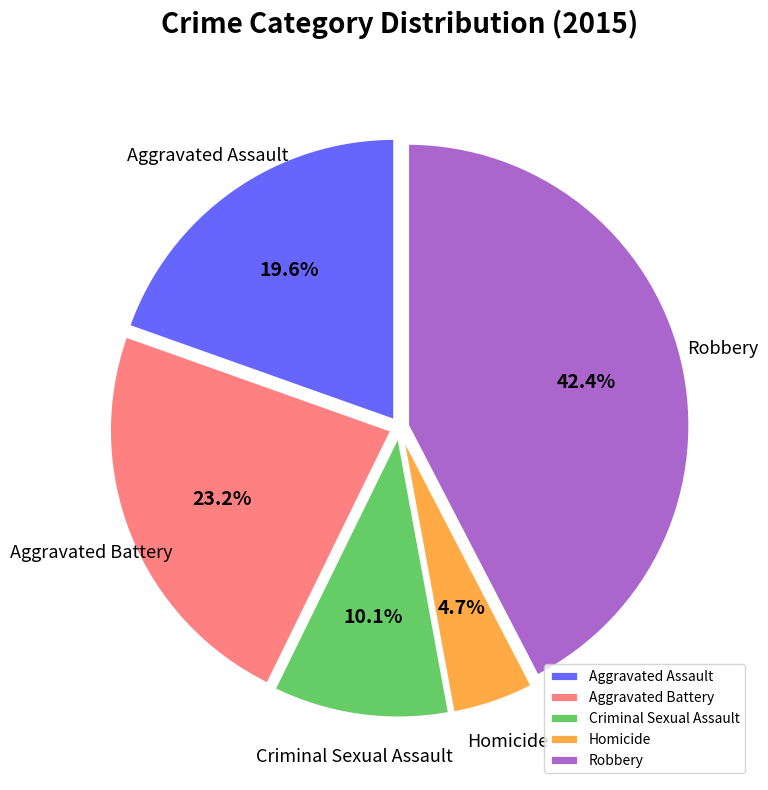

Between Robbery and Aggravated Battery, which is larger?

Robbery